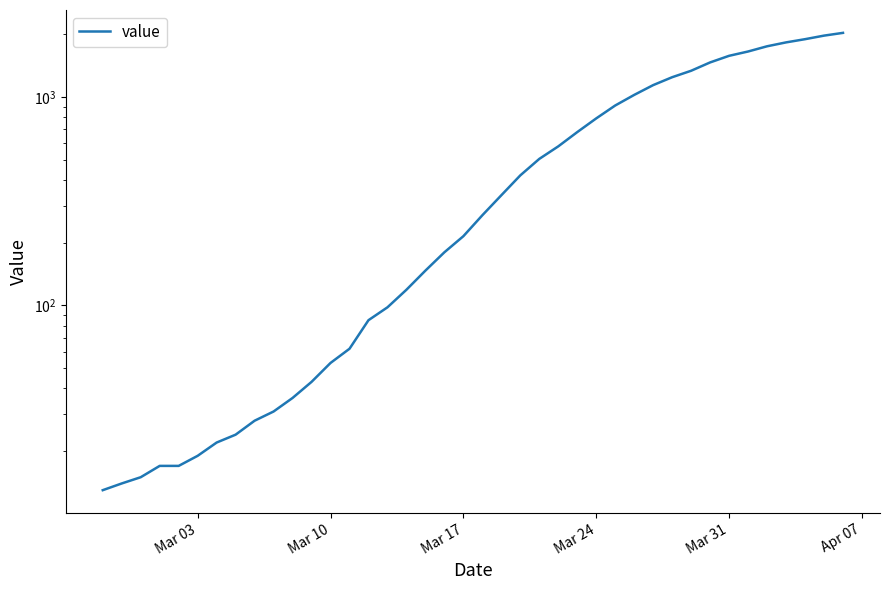

How many values exceed 271?

19